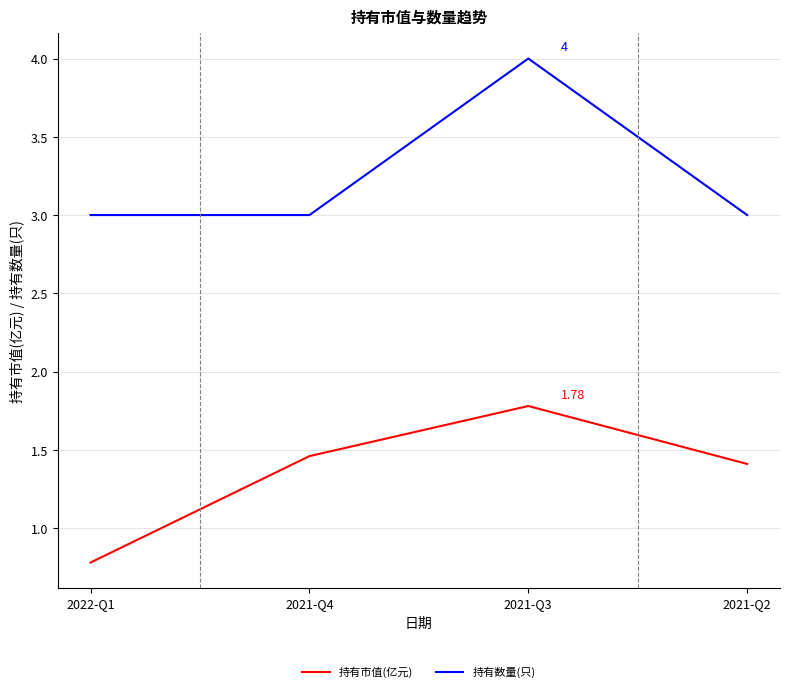

How many 持有市值(亿元) values are between 1 and 2?

3